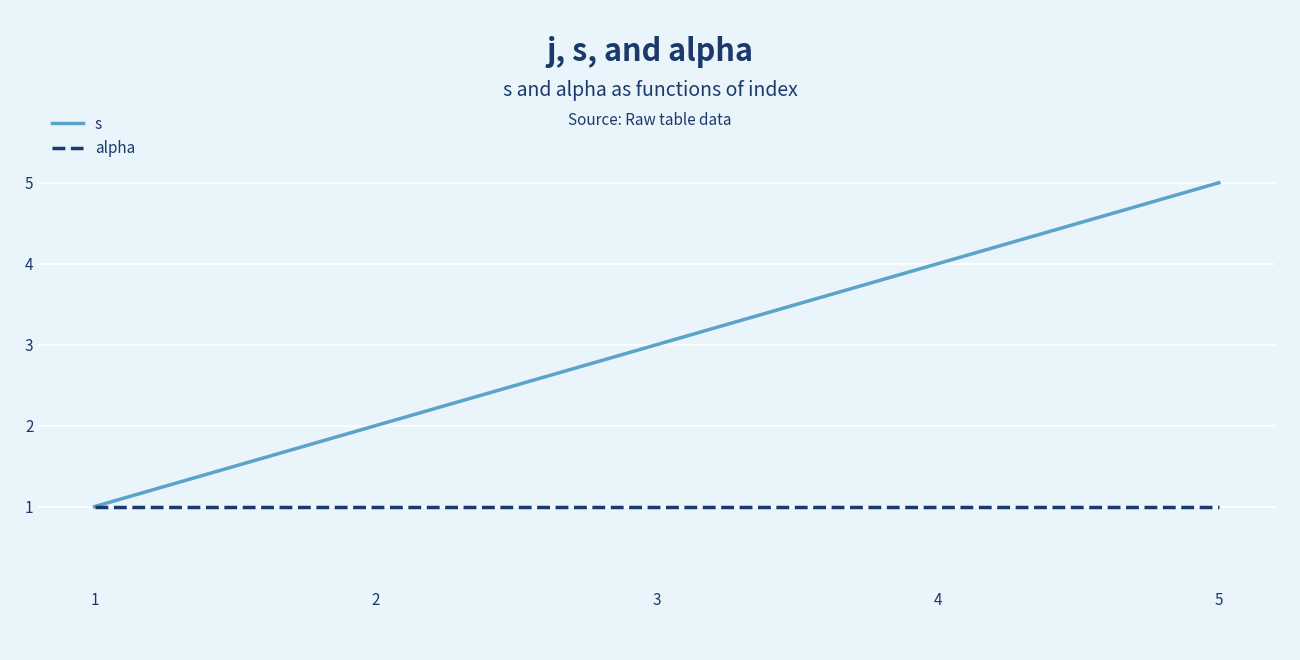

List the series in order of their peak value, lowest first.

alpha, s